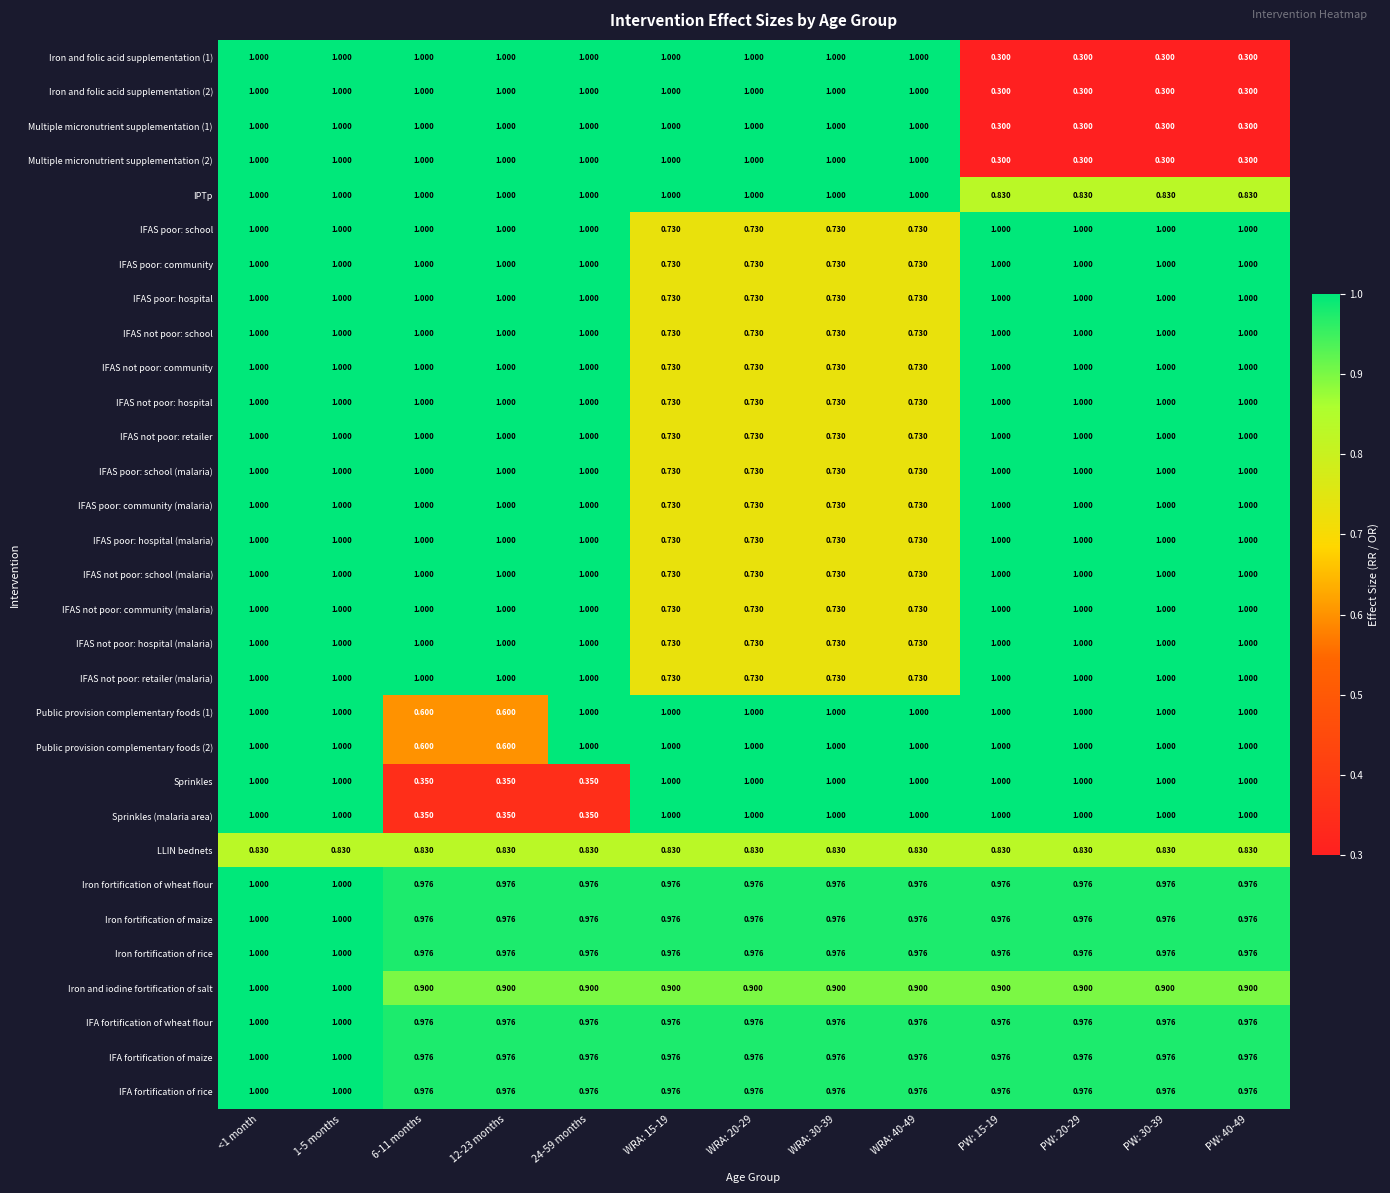

How many data points in Iron and folic acid supplementation (1) are less than 1?

4